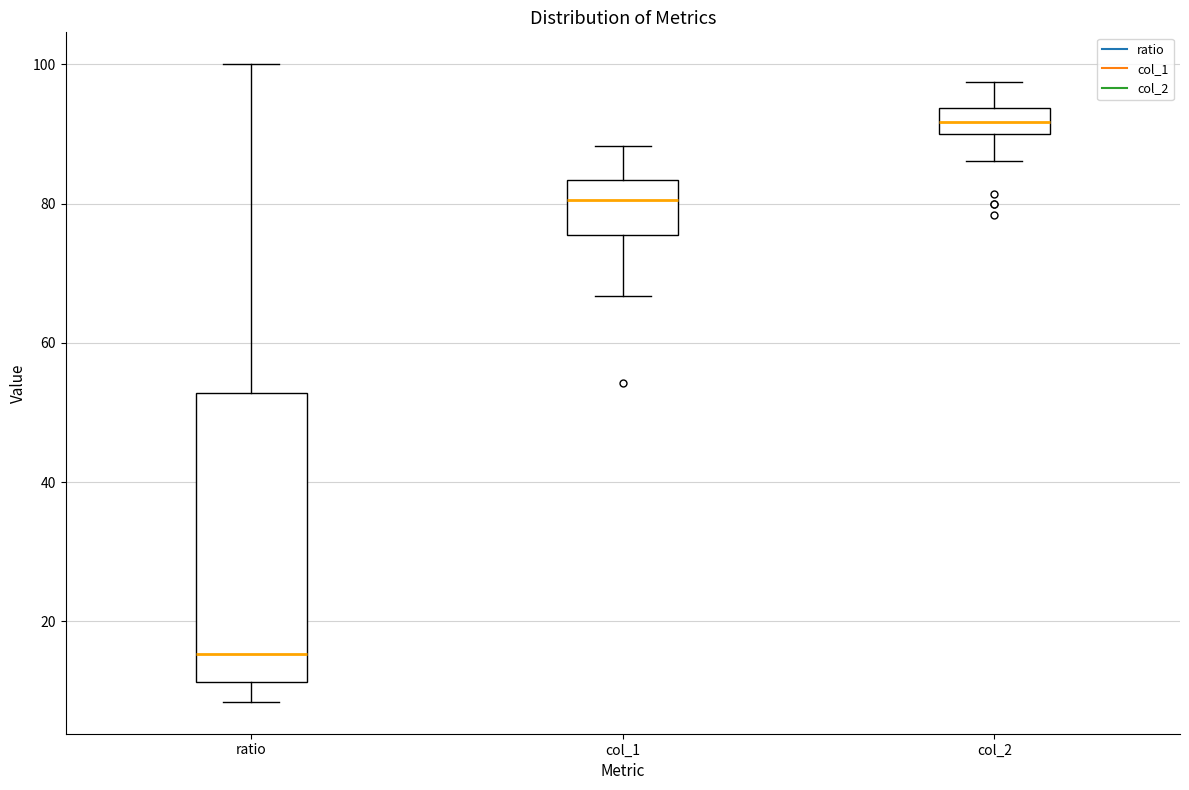

Where does the lower whisker of the box for ratio end on the y-axis? The values are not printed on the chart, so give them approximately, as read against the axis.

8